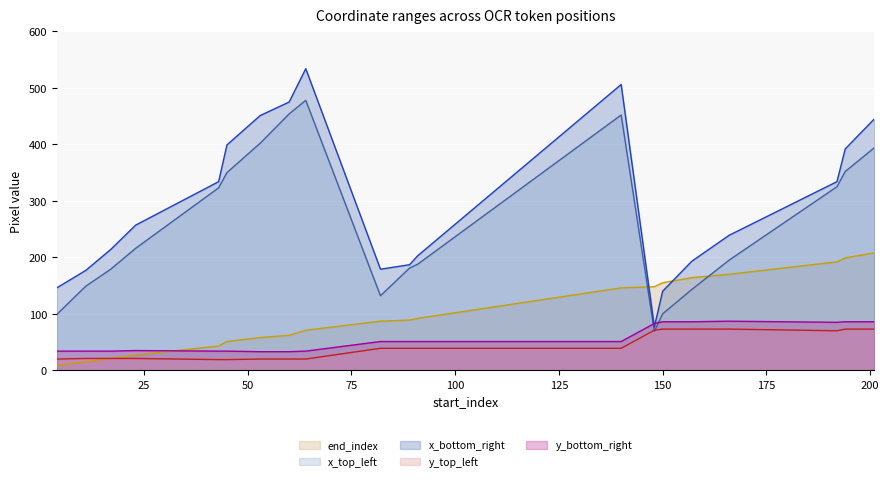

Where do end_index and x_bottom_right first cross each other?

140 and 148